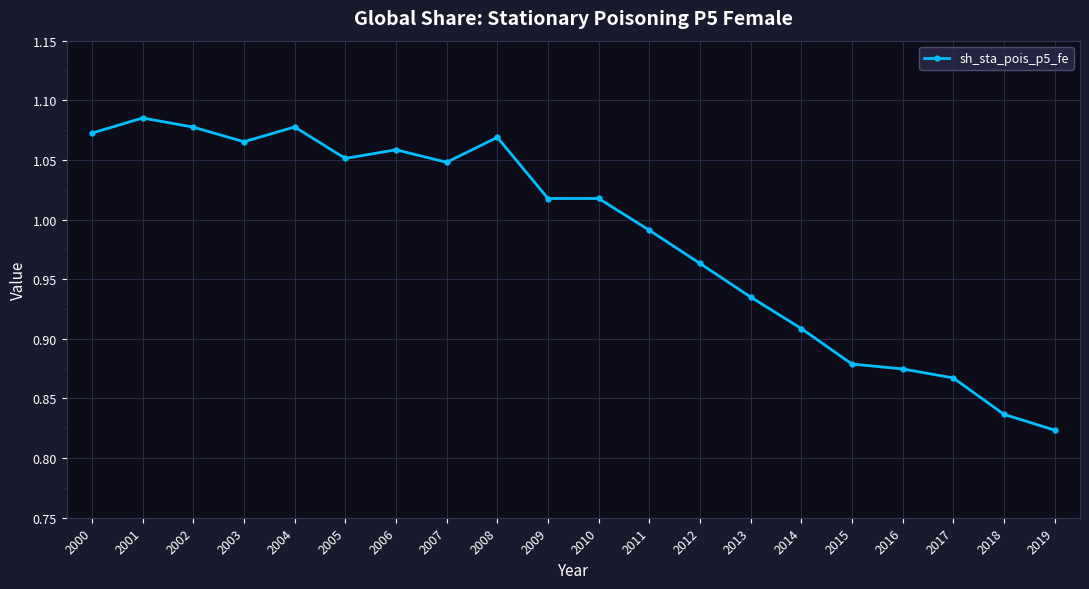

How many data points are less than 1?

9